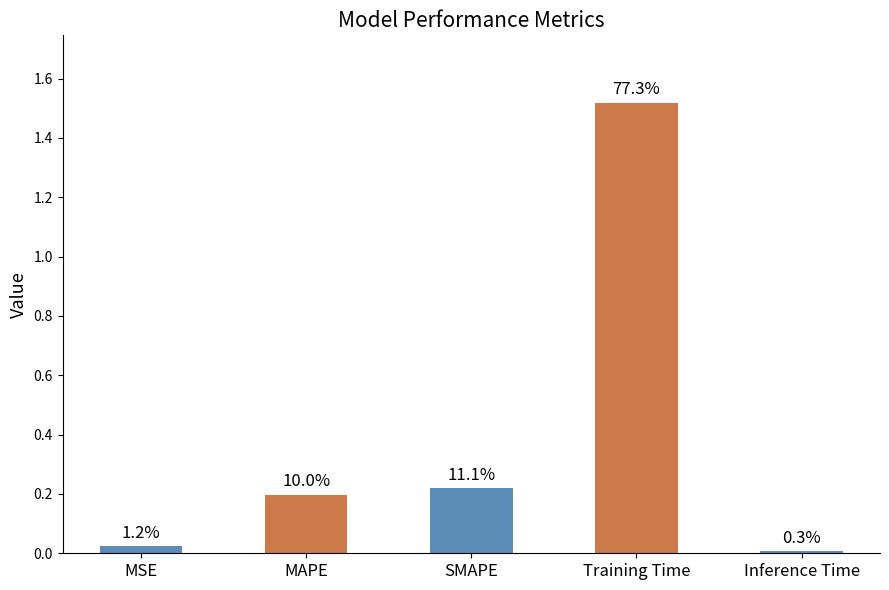

List the labels in order of value, smallest first.

Inference Time, MSE, MAPE, SMAPE, Training Time